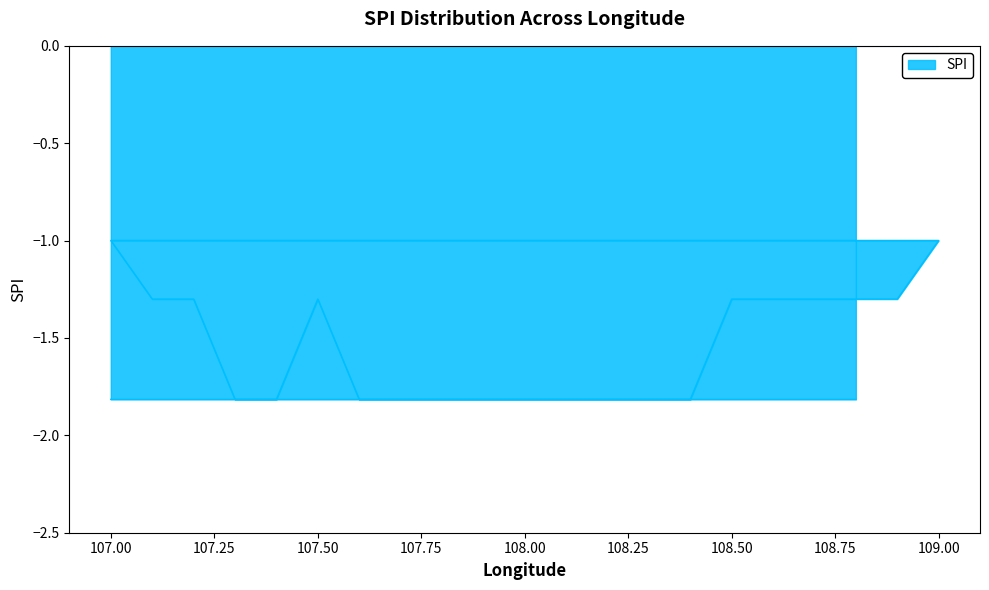

How many lines are shown in the chart?

1